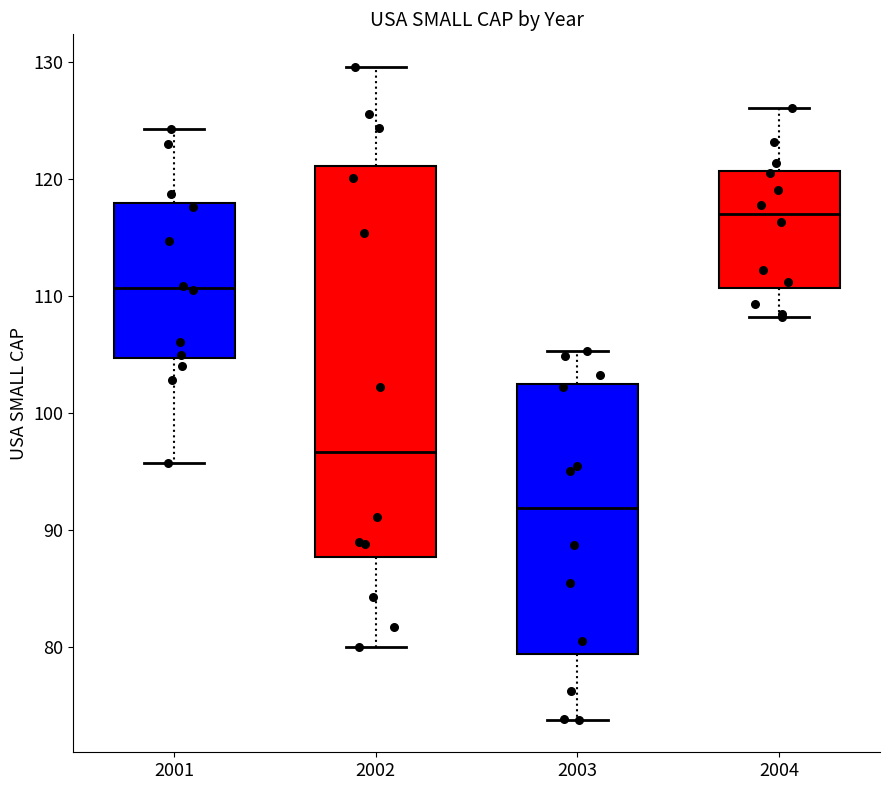

Where does the upper whisker of the box at x = 2003 end on the y-axis? The values are not printed on the chart, so give them approximately, as read against the axis.

105